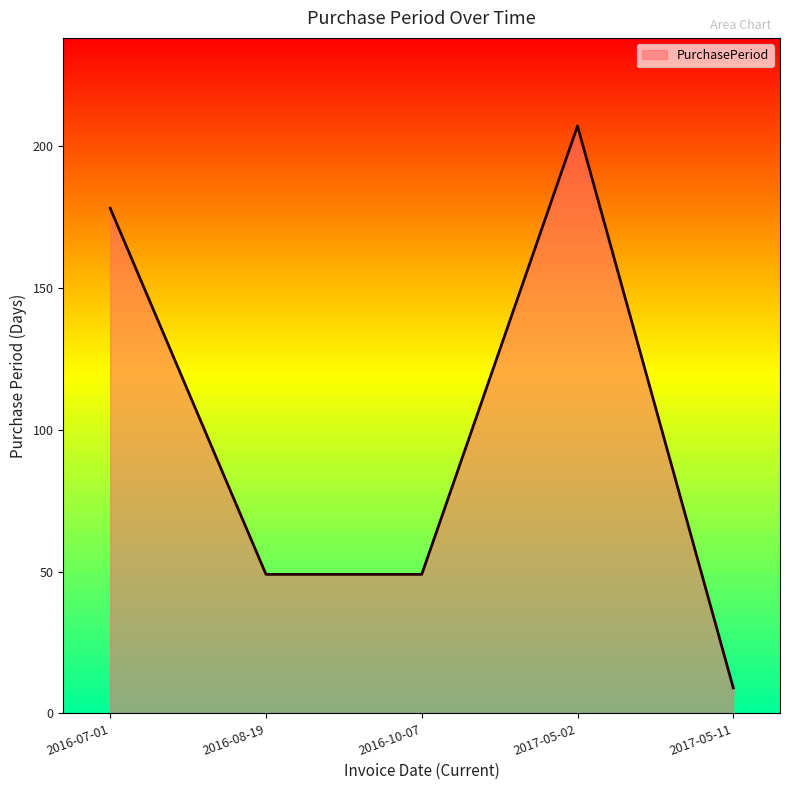

Reading right to left, extract all data points from this chart.

9	207	49	49	178